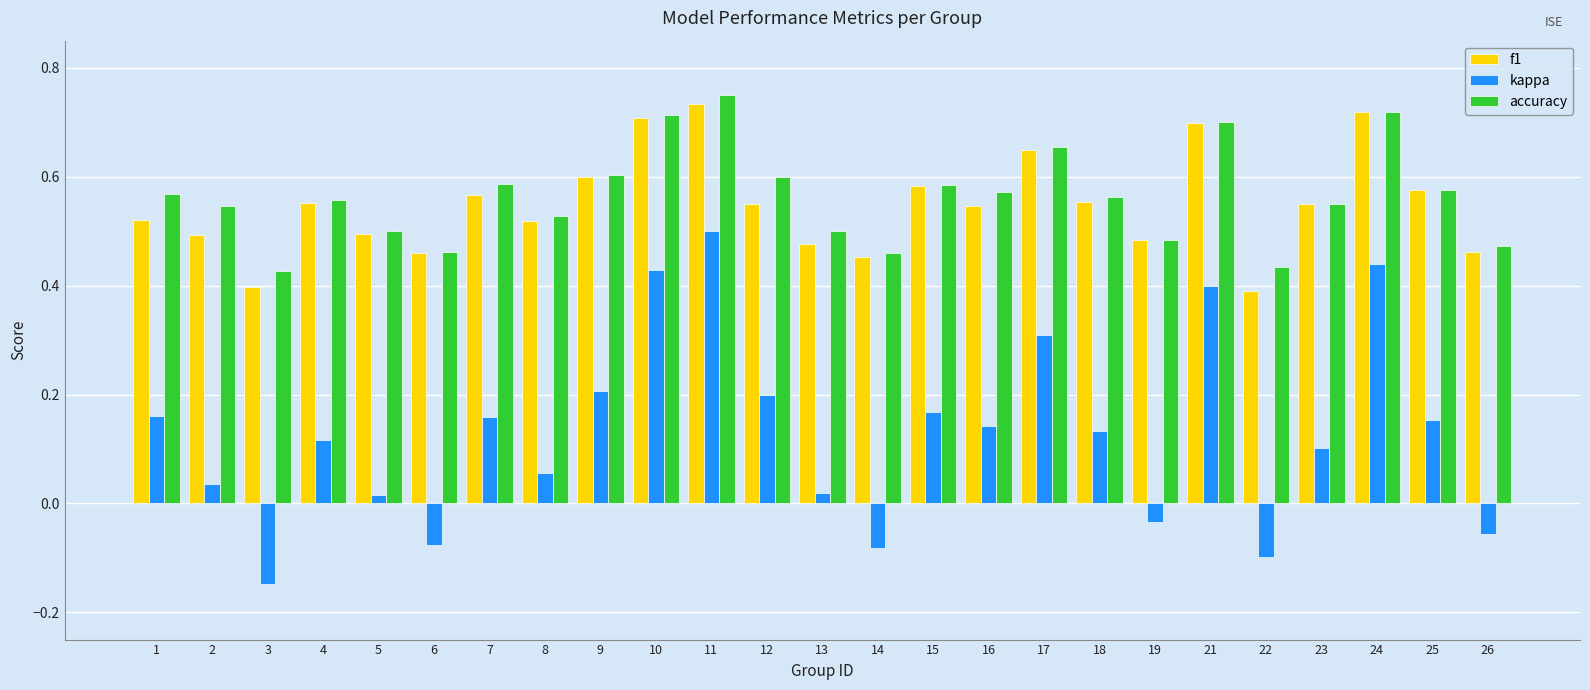

Count the f1 values in the range 0 to 1.

25